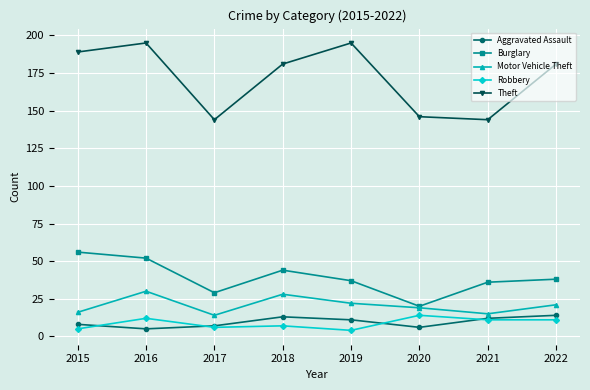

The Burglary series shows 27 at 2022. True or false?

False